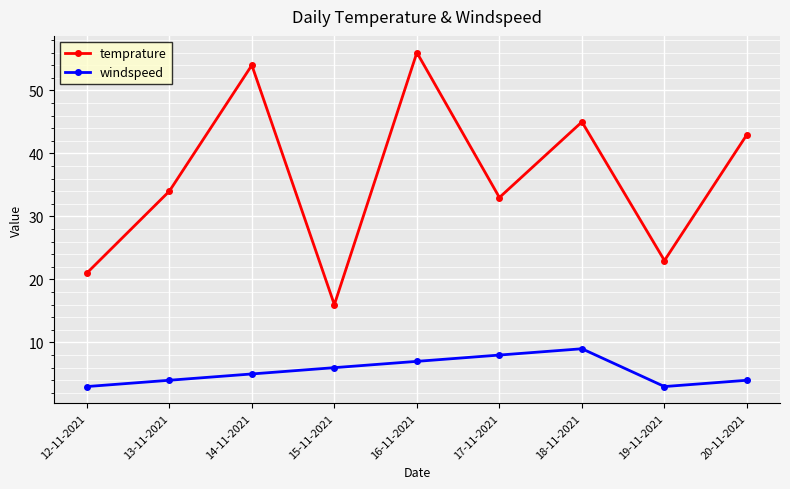

Count the windspeed values in the range 4 to 7.

5